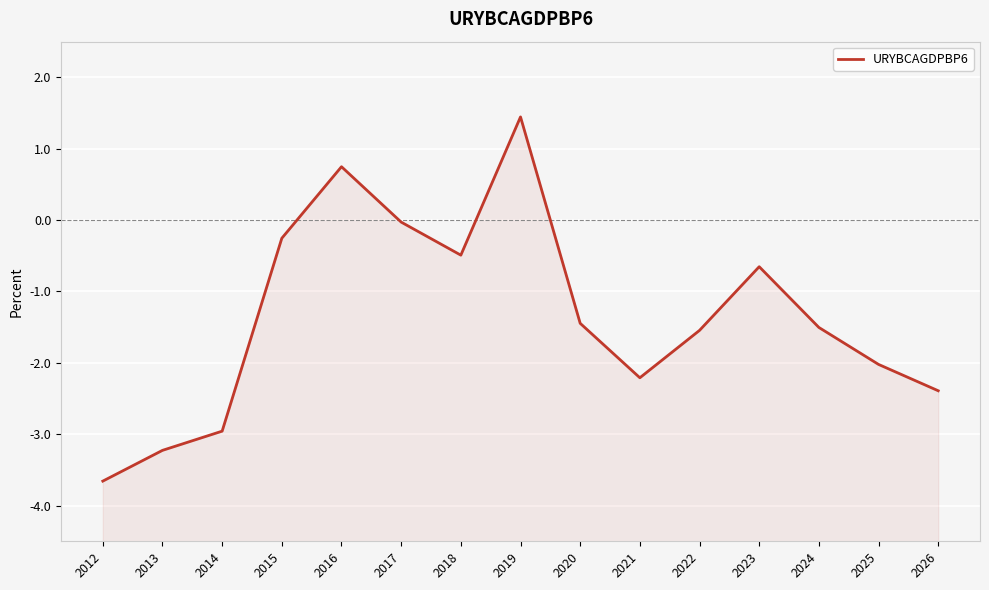

List the labels in order of value, smallest first.

2012, 2013, 2014, 2026, 2021, 2025, 2022, 2024, 2020, 2023, 2018, 2015, 2017, 2016, 2019